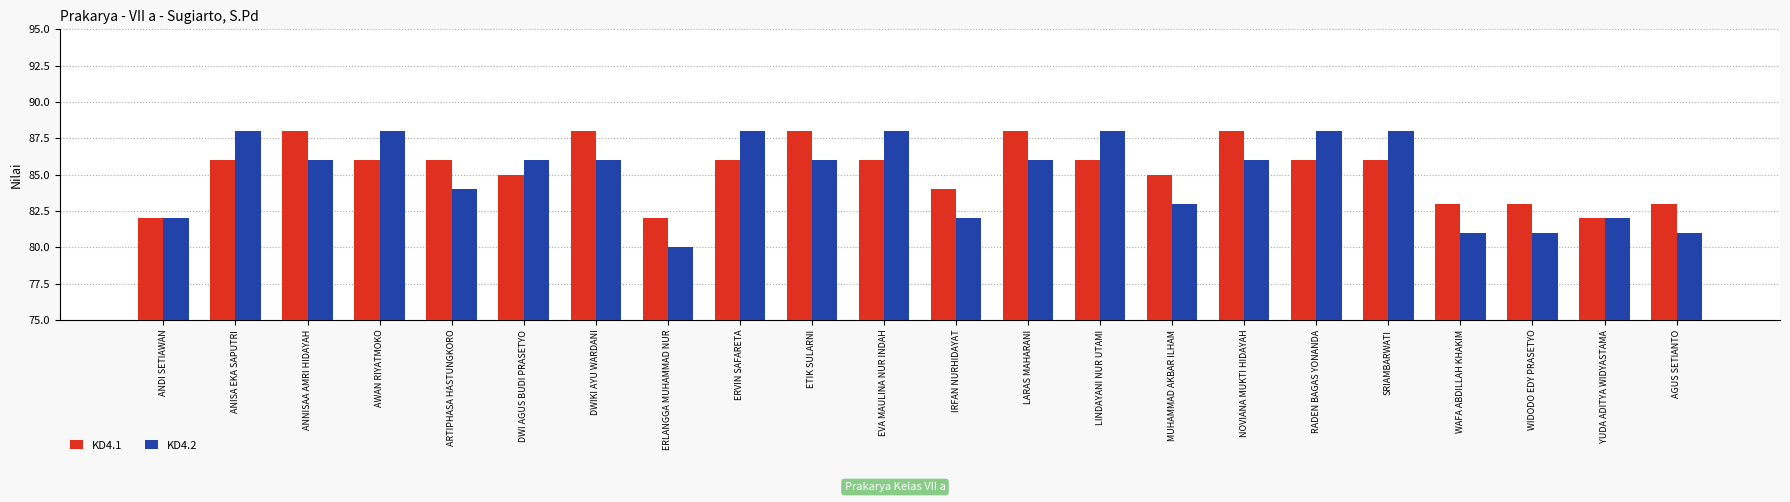

Read the KD4.1 value at SRIAMBARWATI.

86